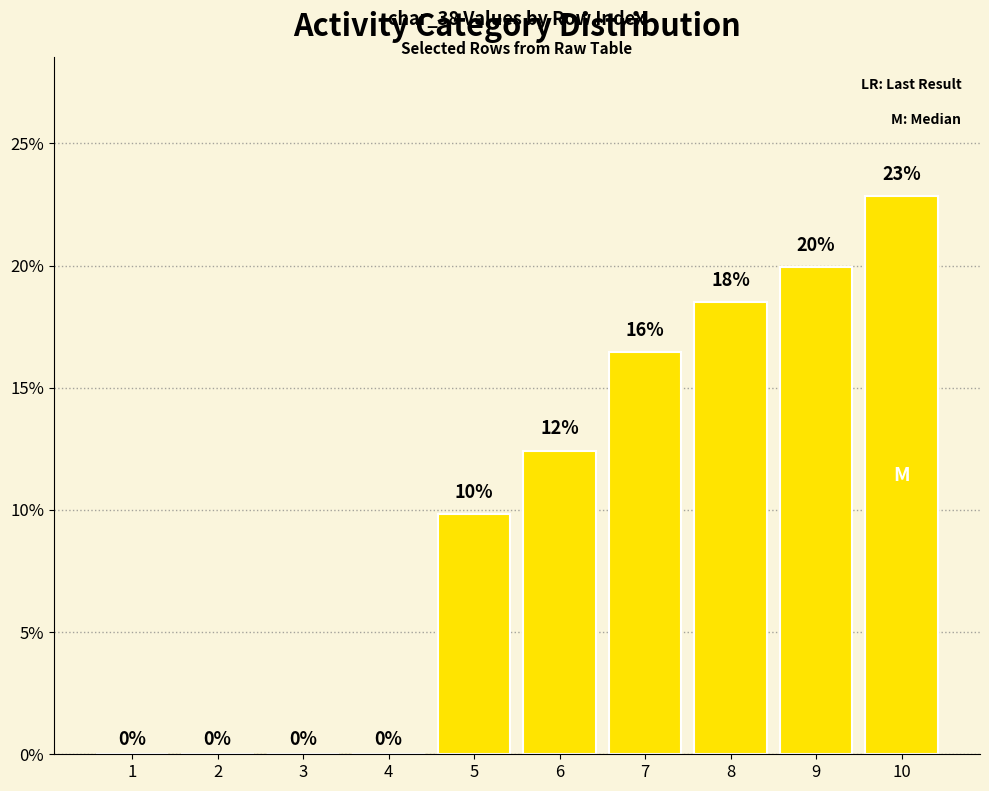

What is the difference between the maximum and minimum values?

0.2